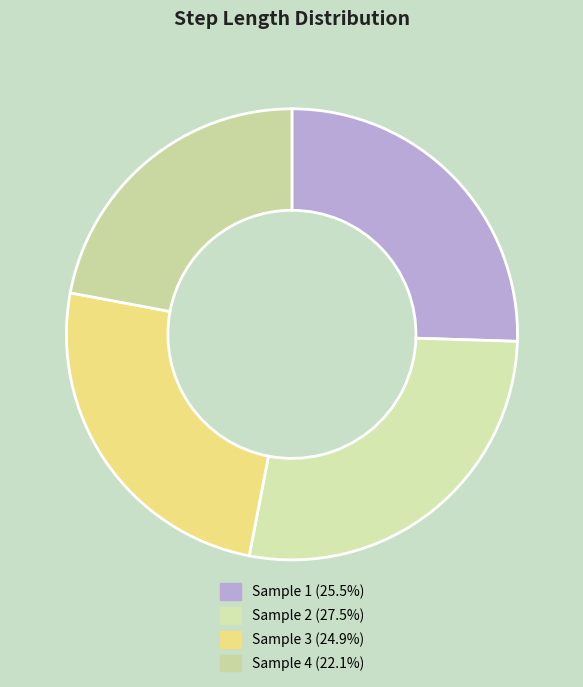

What is the largest slice in the pie chart?

2